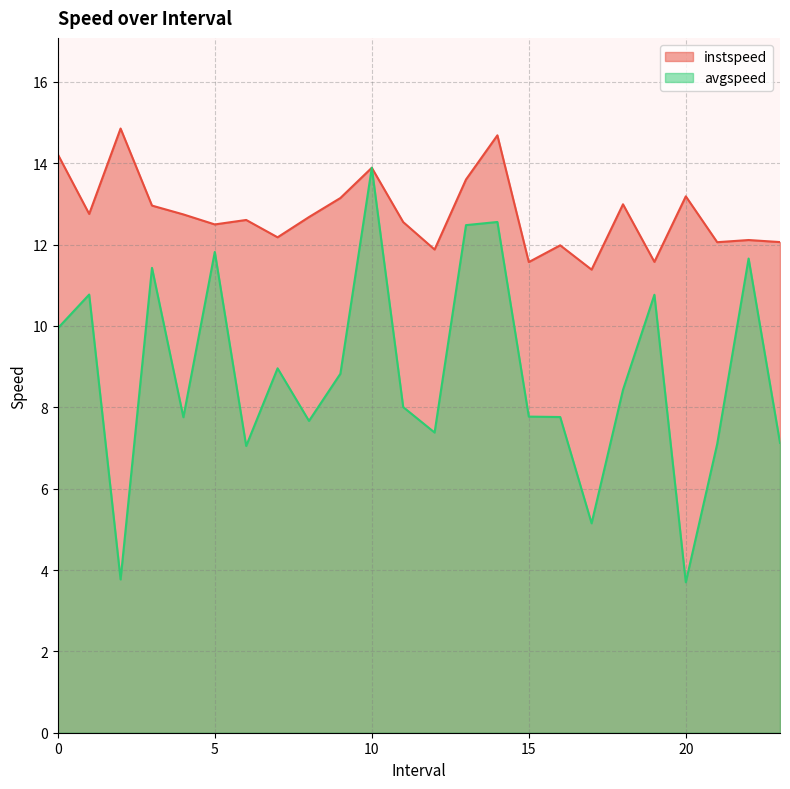

What position from the right is 13.0?

11